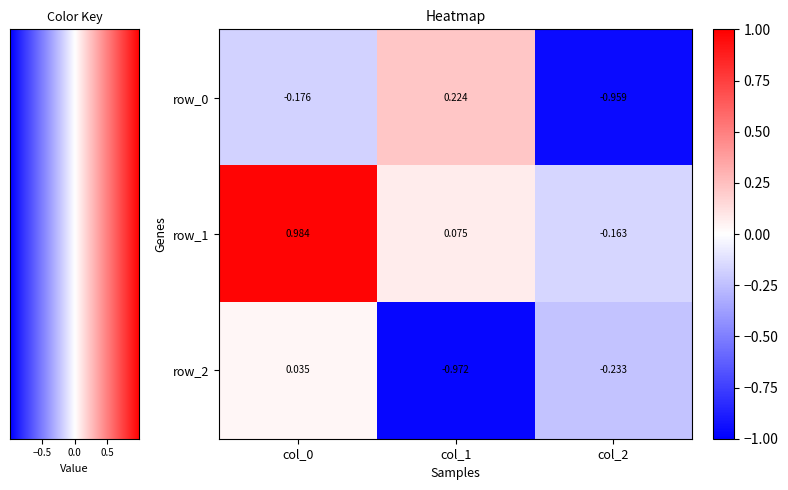

Is the value of row_2 at col_0 greater than the value of row_0 at col_2?

Yes